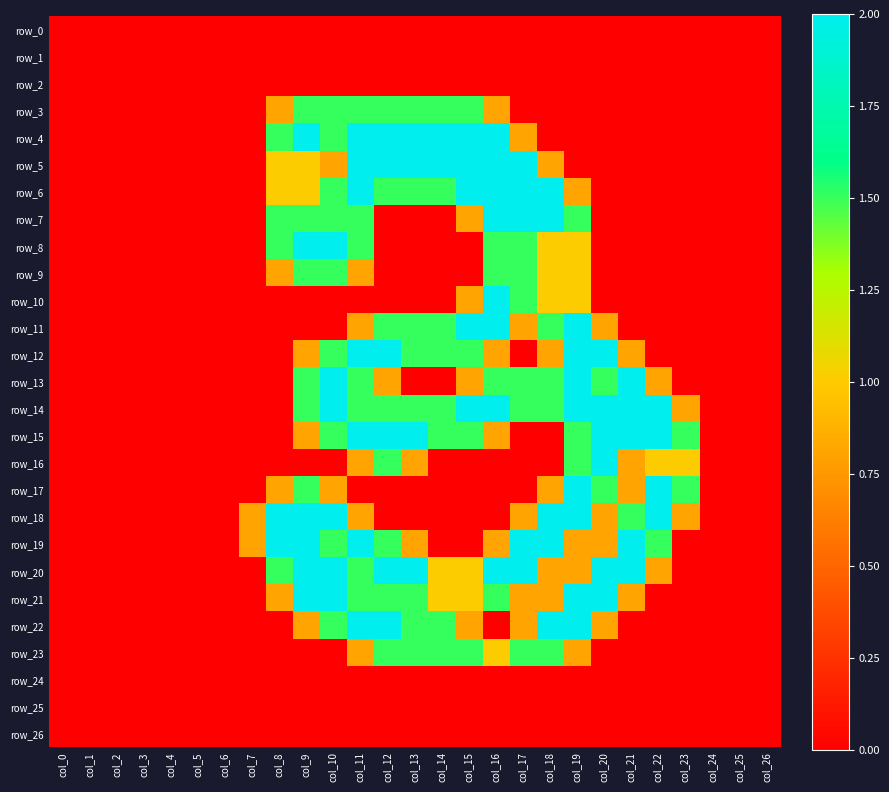

Reading left to right, what are all the values shown in this chart?

row_0: col_0=0.0	col_1=0.0	col_2=0.0	col_3=0.0	col_4=0.0	col_5=0.0	col_6=0.0	col_7=0.0	col_8=0.0	col_9=0.0	col_10=0.0	col_11=0.0	col_12=0.0	col_13=0.0	col_14=0.0	col_15=0.0	col_16=0.0	col_17=0.0	col_18=0.0	col_19=0.0	col_20=0.0	col_21=0.0	col_22=0.0	col_23=0.0	col_24=0.0	col_25=0.0	col_26=0.0
row_1: col_0=0.0	col_1=0.0	col_2=0.0	col_3=0.0	col_4=0.0	col_5=0.0	col_6=0.0	col_7=0.0	col_8=0.0	col_9=0.0	col_10=0.0	col_11=0.0	col_12=0.0	col_13=0.0	col_14=0.0	col_15=0.0	col_16=0.0	col_17=0.0	col_18=0.0	col_19=0.0	col_20=0.0	col_21=0.0	col_22=0.0	col_23=0.0	col_24=0.0	col_25=0.0	col_26=0.0
row_2: col_0=0.0	col_1=0.0	col_2=0.0	col_3=0.0	col_4=0.0	col_5=0.0	col_6=0.0	col_7=0.0	col_8=0.0	col_9=0.0	col_10=0.0	col_11=0.0	col_12=0.0	col_13=0.0	col_14=0.0	col_15=0.0	col_16=0.0	col_17=0.0	col_18=0.0	col_19=0.0	col_20=0.0	col_21=0.0	col_22=0.0	col_23=0.0	col_24=0.0	col_25=0.0	col_26=0.0
row_3: col_0=0.0	col_1=0.0	col_2=0.0	col_3=0.0	col_4=0.0	col_5=0.0	col_6=0.0	col_7=0.0	col_8=0.8	col_9=1.5	col_10=1.5	col_11=1.5	col_12=1.5	col_13=1.5	col_14=1.5	col_15=1.5	col_16=0.8	col_17=0.0	col_18=0.0	col_19=0.0	col_20=0.0	col_21=0.0	col_22=0.0	col_23=0.0	col_24=0.0	col_25=0.0	col_26=0.0
row_4: col_0=0.0	col_1=0.0	col_2=0.0	col_3=0.0	col_4=0.0	col_5=0.0	col_6=0.0	col_7=0.0	col_8=1.5	col_9=2.0	col_10=1.5	col_11=2.0	col_12=2.0	col_13=2.0	col_14=2.0	col_15=2.0	col_16=2.0	col_17=0.8	col_18=0.0	col_19=0.0	col_20=0.0	col_21=0.0	col_22=0.0	col_23=0.0	col_24=0.0	col_25=0.0	col_26=0.0
row_5: col_0=0.0	col_1=0.0	col_2=0.0	col_3=0.0	col_4=0.0	col_5=0.0	col_6=0.0	col_7=0.0	col_8=1.0	col_9=1.0	col_10=0.8	col_11=2.0	col_12=2.0	col_13=2.0	col_14=2.0	col_15=2.0	col_16=2.0	col_17=2.0	col_18=0.8	col_19=0.0	col_20=0.0	col_21=0.0	col_22=0.0	col_23=0.0	col_24=0.0	col_25=0.0	col_26=0.0
row_6: col_0=0.0	col_1=0.0	col_2=0.0	col_3=0.0	col_4=0.0	col_5=0.0	col_6=0.0	col_7=0.0	col_8=1.0	col_9=1.0	col_10=1.5	col_11=2.0	col_12=1.5	col_13=1.5	col_14=1.5	col_15=2.0	col_16=2.0	col_17=2.0	col_18=2.0	col_19=0.8	col_20=0.0	col_21=0.0	col_22=0.0	col_23=0.0	col_24=0.0	col_25=0.0	col_26=0.0
row_7: col_0=0.0	col_1=0.0	col_2=0.0	col_3=0.0	col_4=0.0	col_5=0.0	col_6=0.0	col_7=0.0	col_8=1.5	col_9=1.5	col_10=1.5	col_11=1.5	col_12=0.0	col_13=0.0	col_14=0.0	col_15=0.8	col_16=2.0	col_17=2.0	col_18=2.0	col_19=1.5	col_20=0.0	col_21=0.0	col_22=0.0	col_23=0.0	col_24=0.0	col_25=0.0	col_26=0.0
row_8: col_0=0.0	col_1=0.0	col_2=0.0	col_3=0.0	col_4=0.0	col_5=0.0	col_6=0.0	col_7=0.0	col_8=1.5	col_9=2.0	col_10=2.0	col_11=1.5	col_12=0.0	col_13=0.0	col_14=0.0	col_15=0.0	col_16=1.5	col_17=1.5	col_18=1.0	col_19=1.0	col_20=0.0	col_21=0.0	col_22=0.0	col_23=0.0	col_24=0.0	col_25=0.0	col_26=0.0
row_9: col_0=0.0	col_1=0.0	col_2=0.0	col_3=0.0	col_4=0.0	col_5=0.0	col_6=0.0	col_7=0.0	col_8=0.8	col_9=1.5	col_10=1.5	col_11=0.8	col_12=0.0	col_13=0.0	col_14=0.0	col_15=0.0	col_16=1.5	col_17=1.5	col_18=1.0	col_19=1.0	col_20=0.0	col_21=0.0	col_22=0.0	col_23=0.0	col_24=0.0	col_25=0.0	col_26=0.0
row_10: col_0=0.0	col_1=0.0	col_2=0.0	col_3=0.0	col_4=0.0	col_5=0.0	col_6=0.0	col_7=0.0	col_8=0.0	col_9=0.0	col_10=0.0	col_11=0.0	col_12=0.0	col_13=0.0	col_14=0.0	col_15=0.8	col_16=2.0	col_17=1.5	col_18=1.0	col_19=1.0	col_20=0.0	col_21=0.0	col_22=0.0	col_23=0.0	col_24=0.0	col_25=0.0	col_26=0.0
row_11: col_0=0.0	col_1=0.0	col_2=0.0	col_3=0.0	col_4=0.0	col_5=0.0	col_6=0.0	col_7=0.0	col_8=0.0	col_9=0.0	col_10=0.0	col_11=0.8	col_12=1.5	col_13=1.5	col_14=1.5	col_15=2.0	col_16=2.0	col_17=0.8	col_18=1.5	col_19=2.0	col_20=0.8	col_21=0.0	col_22=0.0	col_23=0.0	col_24=0.0	col_25=0.0	col_26=0.0
row_12: col_0=0.0	col_1=0.0	col_2=0.0	col_3=0.0	col_4=0.0	col_5=0.0	col_6=0.0	col_7=0.0	col_8=0.0	col_9=0.8	col_10=1.5	col_11=2.0	col_12=2.0	col_13=1.5	col_14=1.5	col_15=1.5	col_16=0.8	col_17=0.0	col_18=0.8	col_19=2.0	col_20=2.0	col_21=0.8	col_22=0.0	col_23=0.0	col_24=0.0	col_25=0.0	col_26=0.0
row_13: col_0=0.0	col_1=0.0	col_2=0.0	col_3=0.0	col_4=0.0	col_5=0.0	col_6=0.0	col_7=0.0	col_8=0.0	col_9=1.5	col_10=2.0	col_11=1.5	col_12=0.8	col_13=0.0	col_14=0.0	col_15=0.8	col_16=1.5	col_17=1.5	col_18=1.5	col_19=2.0	col_20=1.5	col_21=2.0	col_22=0.8	col_23=0.0	col_24=0.0	col_25=0.0	col_26=0.0
row_14: col_0=0.0	col_1=0.0	col_2=0.0	col_3=0.0	col_4=0.0	col_5=0.0	col_6=0.0	col_7=0.0	col_8=0.0	col_9=1.5	col_10=2.0	col_11=1.5	col_12=1.5	col_13=1.5	col_14=1.5	col_15=2.0	col_16=2.0	col_17=1.5	col_18=1.5	col_19=2.0	col_20=2.0	col_21=2.0	col_22=2.0	col_23=0.8	col_24=0.0	col_25=0.0	col_26=0.0
row_15: col_0=0.0	col_1=0.0	col_2=0.0	col_3=0.0	col_4=0.0	col_5=0.0	col_6=0.0	col_7=0.0	col_8=0.0	col_9=0.8	col_10=1.5	col_11=2.0	col_12=2.0	col_13=2.0	col_14=1.5	col_15=1.5	col_16=0.8	col_17=0.0	col_18=0.0	col_19=1.5	col_20=2.0	col_21=2.0	col_22=2.0	col_23=1.5	col_24=0.0	col_25=0.0	col_26=0.0
row_16: col_0=0.0	col_1=0.0	col_2=0.0	col_3=0.0	col_4=0.0	col_5=0.0	col_6=0.0	col_7=0.0	col_8=0.0	col_9=0.0	col_10=0.0	col_11=0.8	col_12=1.5	col_13=0.8	col_14=0.0	col_15=0.0	col_16=0.0	col_17=0.0	col_18=0.0	col_19=1.5	col_20=2.0	col_21=0.8	col_22=1.0	col_23=1.0	col_24=0.0	col_25=0.0	col_26=0.0
row_17: col_0=0.0	col_1=0.0	col_2=0.0	col_3=0.0	col_4=0.0	col_5=0.0	col_6=0.0	col_7=0.0	col_8=0.8	col_9=1.5	col_10=0.8	col_11=0.0	col_12=0.0	col_13=0.0	col_14=0.0	col_15=0.0	col_16=0.0	col_17=0.0	col_18=0.8	col_19=2.0	col_20=1.5	col_21=0.8	col_22=2.0	col_23=1.5	col_24=0.0	col_25=0.0	col_26=0.0
row_18: col_0=0.0	col_1=0.0	col_2=0.0	col_3=0.0	col_4=0.0	col_5=0.0	col_6=0.0	col_7=0.8	col_8=2.0	col_9=2.0	col_10=2.0	col_11=0.8	col_12=0.0	col_13=0.0	col_14=0.0	col_15=0.0	col_16=0.0	col_17=0.8	col_18=2.0	col_19=2.0	col_20=0.8	col_21=1.5	col_22=2.0	col_23=0.8	col_24=0.0	col_25=0.0	col_26=0.0
row_19: col_0=0.0	col_1=0.0	col_2=0.0	col_3=0.0	col_4=0.0	col_5=0.0	col_6=0.0	col_7=0.8	col_8=2.0	col_9=2.0	col_10=1.5	col_11=2.0	col_12=1.5	col_13=0.8	col_14=0.0	col_15=0.0	col_16=0.8	col_17=2.0	col_18=2.0	col_19=0.8	col_20=0.8	col_21=2.0	col_22=1.5	col_23=0.0	col_24=0.0	col_25=0.0	col_26=0.0
row_20: col_0=0.0	col_1=0.0	col_2=0.0	col_3=0.0	col_4=0.0	col_5=0.0	col_6=0.0	col_7=0.0	col_8=1.5	col_9=2.0	col_10=2.0	col_11=1.5	col_12=2.0	col_13=2.0	col_14=1.0	col_15=1.0	col_16=2.0	col_17=2.0	col_18=0.8	col_19=0.8	col_20=2.0	col_21=2.0	col_22=0.8	col_23=0.0	col_24=0.0	col_25=0.0	col_26=0.0
row_21: col_0=0.0	col_1=0.0	col_2=0.0	col_3=0.0	col_4=0.0	col_5=0.0	col_6=0.0	col_7=0.0	col_8=0.8	col_9=2.0	col_10=2.0	col_11=1.5	col_12=1.5	col_13=1.5	col_14=1.0	col_15=1.0	col_16=1.5	col_17=0.8	col_18=0.8	col_19=2.0	col_20=2.0	col_21=0.8	col_22=0.0	col_23=0.0	col_24=0.0	col_25=0.0	col_26=0.0
row_22: col_0=0.0	col_1=0.0	col_2=0.0	col_3=0.0	col_4=0.0	col_5=0.0	col_6=0.0	col_7=0.0	col_8=0.0	col_9=0.8	col_10=1.5	col_11=2.0	col_12=2.0	col_13=1.5	col_14=1.5	col_15=0.8	col_16=0.0	col_17=0.8	col_18=2.0	col_19=2.0	col_20=0.8	col_21=0.0	col_22=0.0	col_23=0.0	col_24=0.0	col_25=0.0	col_26=0.0
row_23: col_0=0.0	col_1=0.0	col_2=0.0	col_3=0.0	col_4=0.0	col_5=0.0	col_6=0.0	col_7=0.0	col_8=0.0	col_9=0.0	col_10=0.0	col_11=0.8	col_12=1.5	col_13=1.5	col_14=1.5	col_15=1.5	col_16=1.0	col_17=1.5	col_18=1.5	col_19=0.8	col_20=0.0	col_21=0.0	col_22=0.0	col_23=0.0	col_24=0.0	col_25=0.0	col_26=0.0
row_24: col_0=0.0	col_1=0.0	col_2=0.0	col_3=0.0	col_4=0.0	col_5=0.0	col_6=0.0	col_7=0.0	col_8=0.0	col_9=0.0	col_10=0.0	col_11=0.0	col_12=0.0	col_13=0.0	col_14=0.0	col_15=0.0	col_16=0.0	col_17=0.0	col_18=0.0	col_19=0.0	col_20=0.0	col_21=0.0	col_22=0.0	col_23=0.0	col_24=0.0	col_25=0.0	col_26=0.0
row_25: col_0=0.0	col_1=0.0	col_2=0.0	col_3=0.0	col_4=0.0	col_5=0.0	col_6=0.0	col_7=0.0	col_8=0.0	col_9=0.0	col_10=0.0	col_11=0.0	col_12=0.0	col_13=0.0	col_14=0.0	col_15=0.0	col_16=0.0	col_17=0.0	col_18=0.0	col_19=0.0	col_20=0.0	col_21=0.0	col_22=0.0	col_23=0.0	col_24=0.0	col_25=0.0	col_26=0.0
row_26: col_0=0.0	col_1=0.0	col_2=0.0	col_3=0.0	col_4=0.0	col_5=0.0	col_6=0.0	col_7=0.0	col_8=0.0	col_9=0.0	col_10=0.0	col_11=0.0	col_12=0.0	col_13=0.0	col_14=0.0	col_15=0.0	col_16=0.0	col_17=0.0	col_18=0.0	col_19=0.0	col_20=0.0	col_21=0.0	col_22=0.0	col_23=0.0	col_24=0.0	col_25=0.0	col_26=0.0